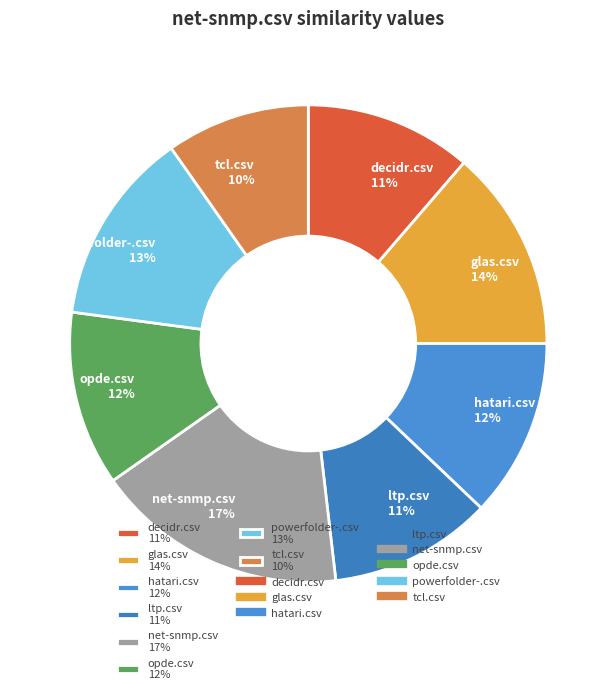

Is it true that decidr.csv 11% is 11% of the pie?

True